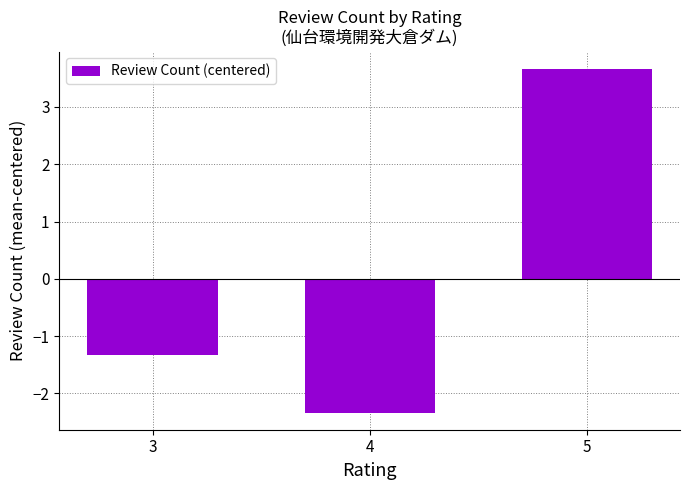

Which has a higher value, 3 or 4?

3